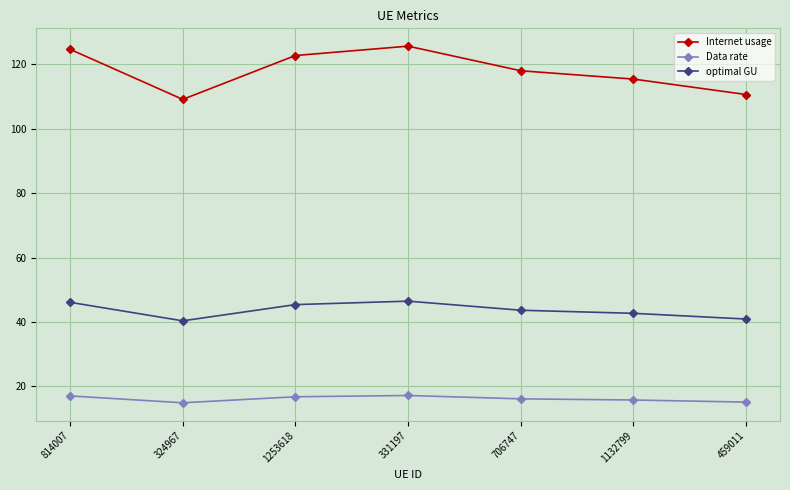

What is the label of the 4th point from the left?

331197